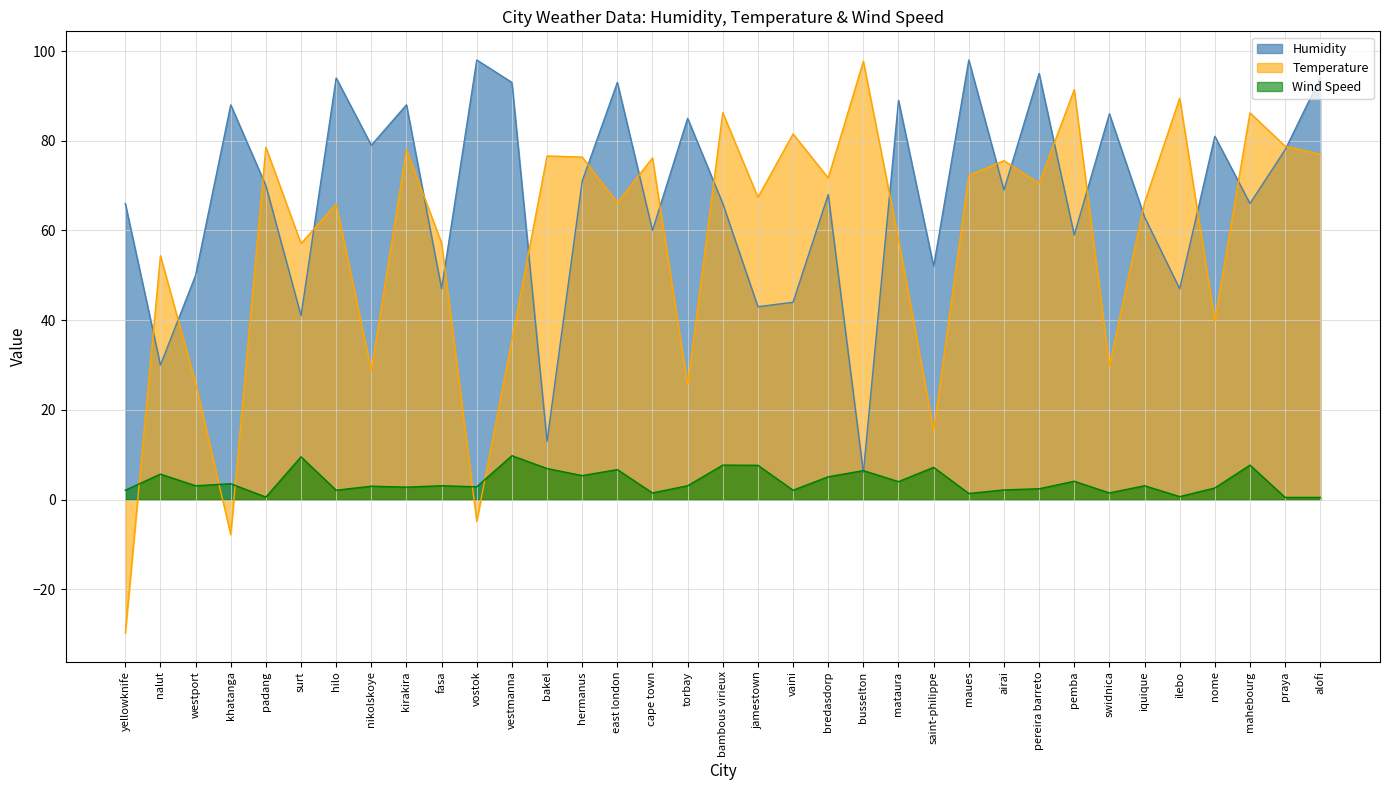

At airai, list the series in order from smallest to largest.

Wind Speed, Humidity, Temperature